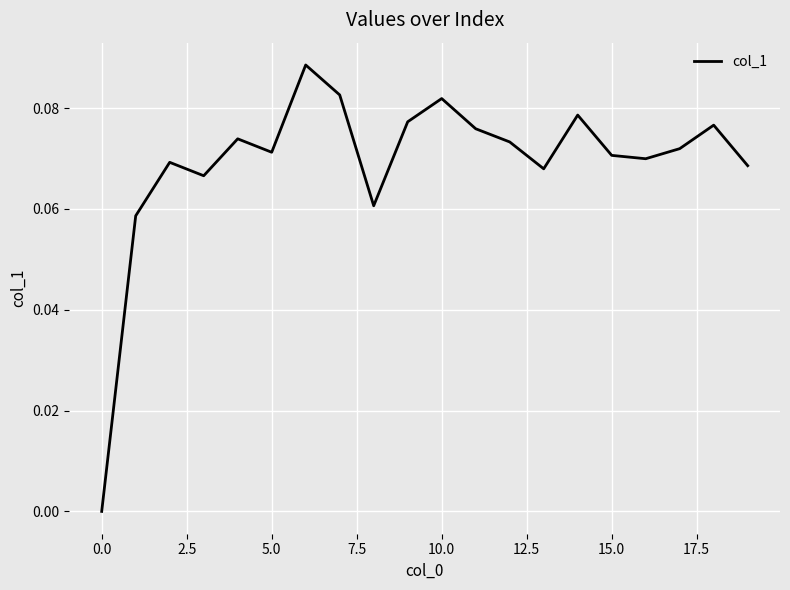

How many values are between 0 and 1?

20